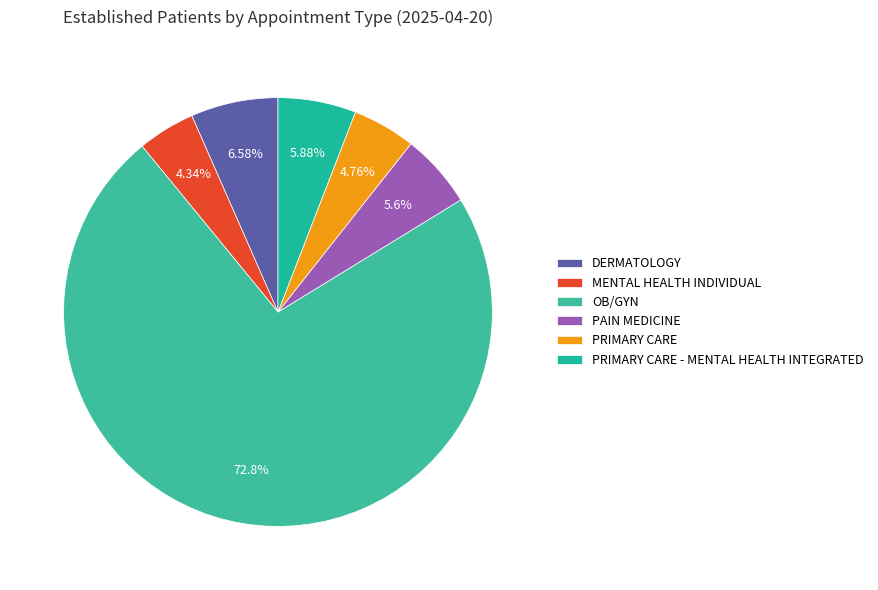

Count the number of slices in the pie.

6